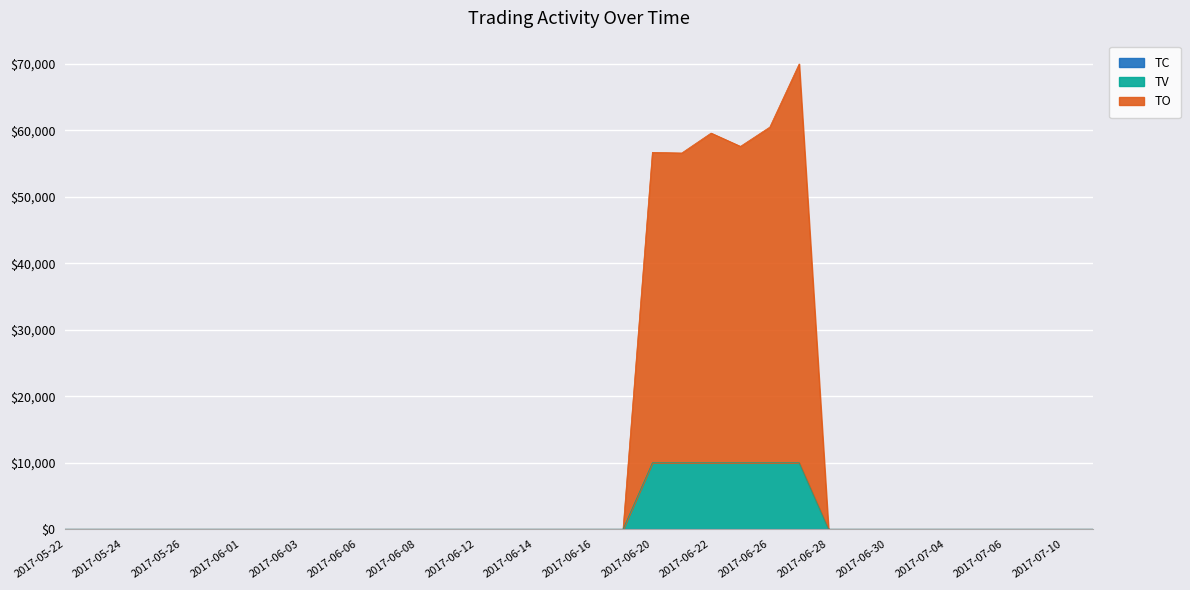

How many data points in TV are above 0?

6